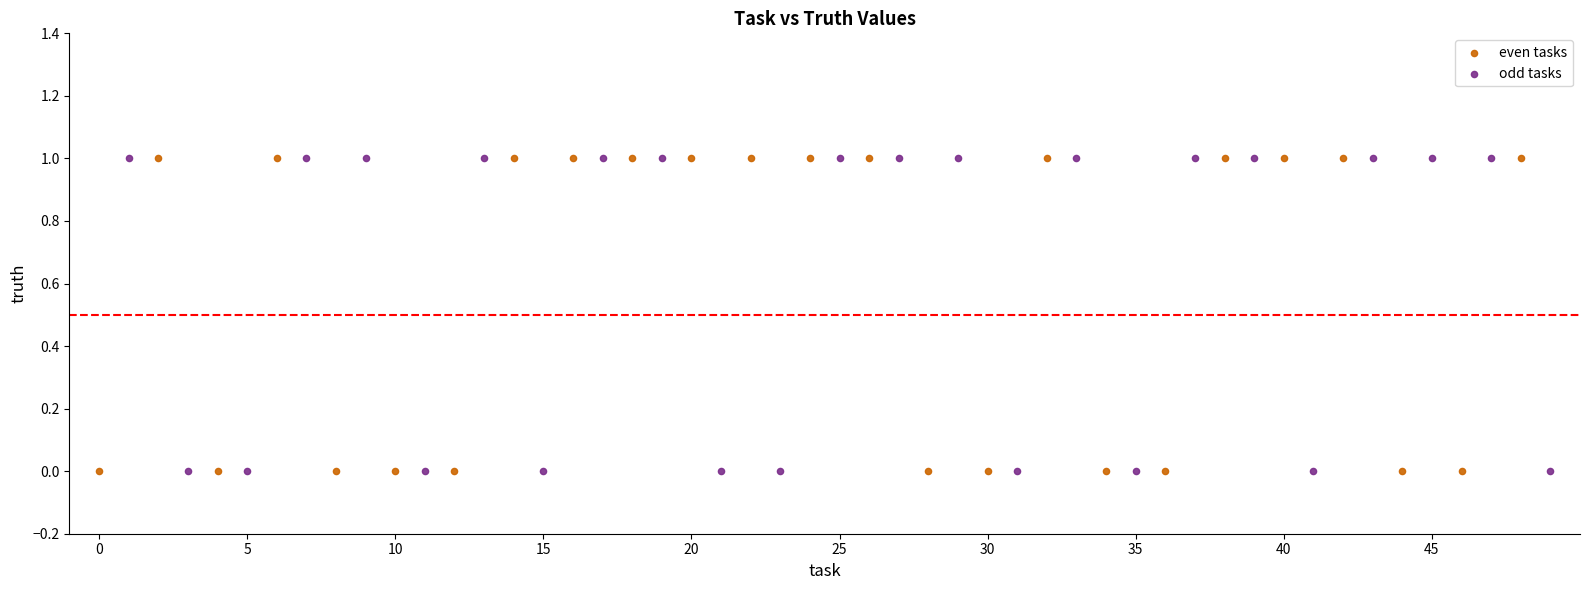

What are all the series names shown in the legend?

even tasks, odd tasks